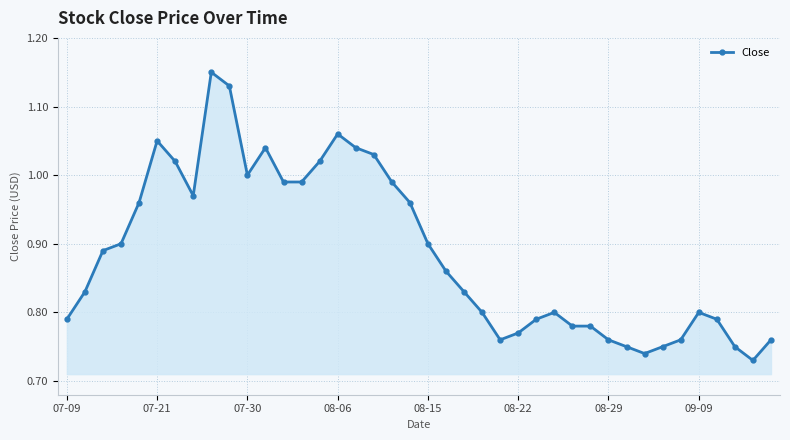

True or false: there are more than 2 points higher than both neighbors.

True